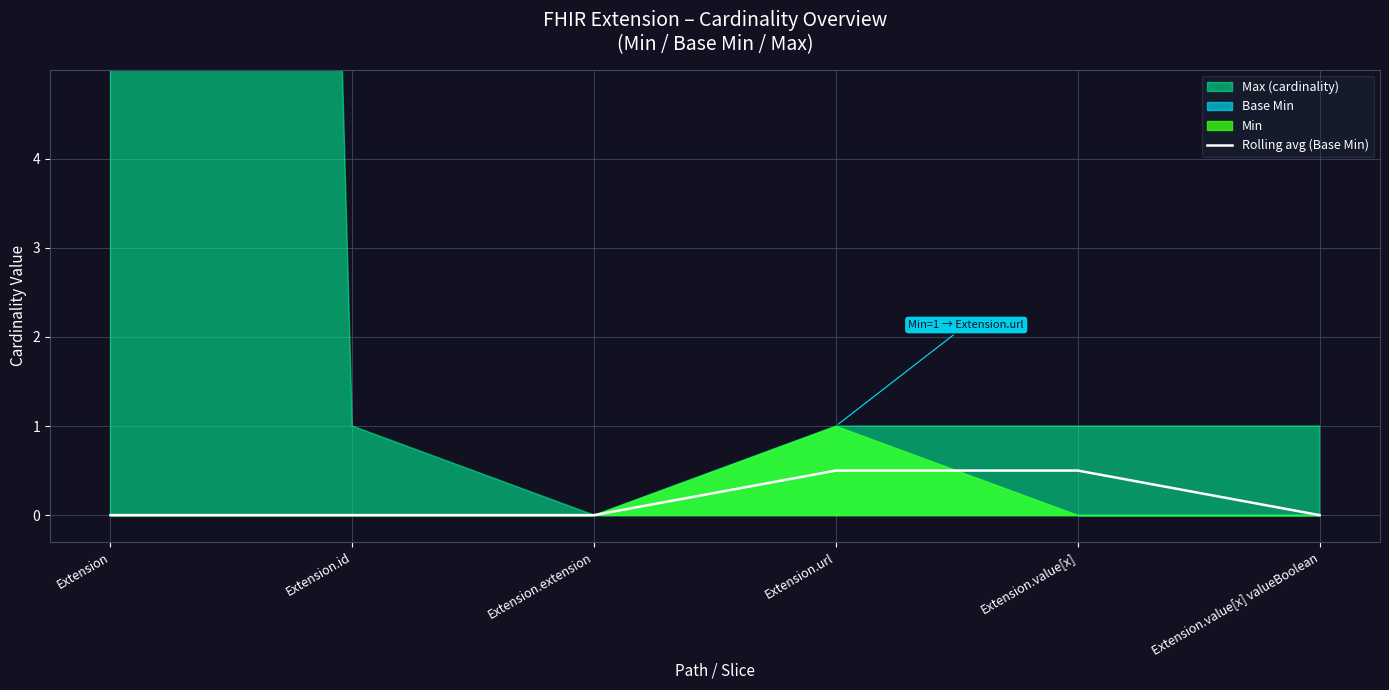

What is the difference between the second highest and second lowest values?

0.5